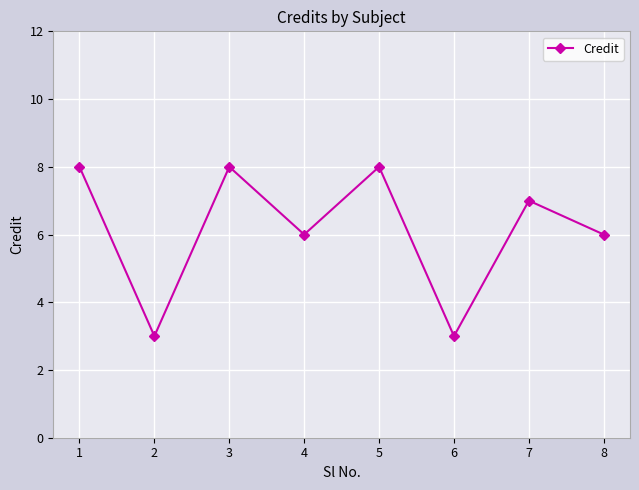

What value does the data have at 2?

3